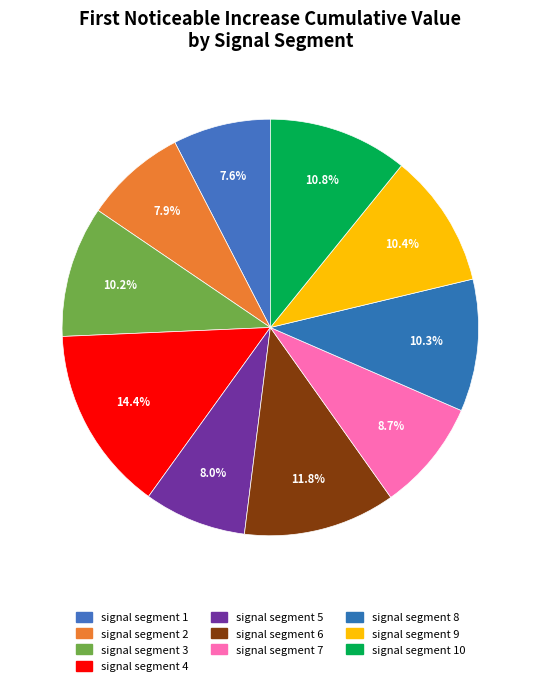

Rank the categories by value from highest to lowest.

signal segment 4, signal segment 6, signal segment 10, signal segment 9, signal segment 8, signal segment 3, signal segment 7, signal segment 5, signal segment 2, signal segment 1